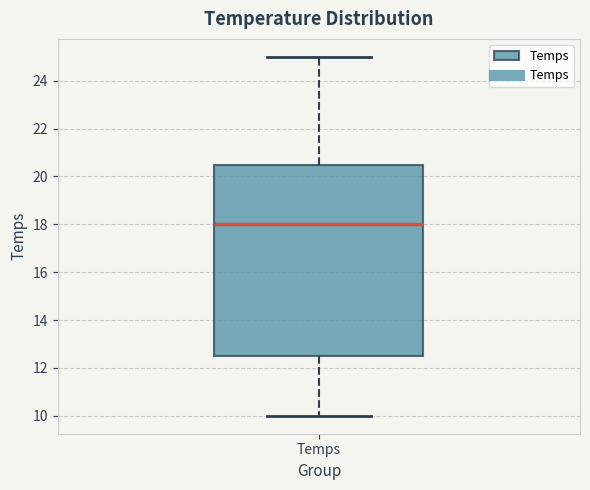

Where is the upper edge of the box for Temps on the y-axis? The values are not printed on the chart, so give them approximately, as read against the axis.

20.6